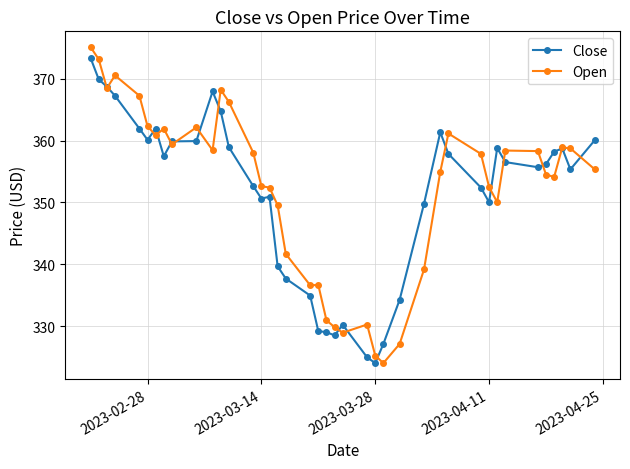

Which series has the widest spread of values?

Open